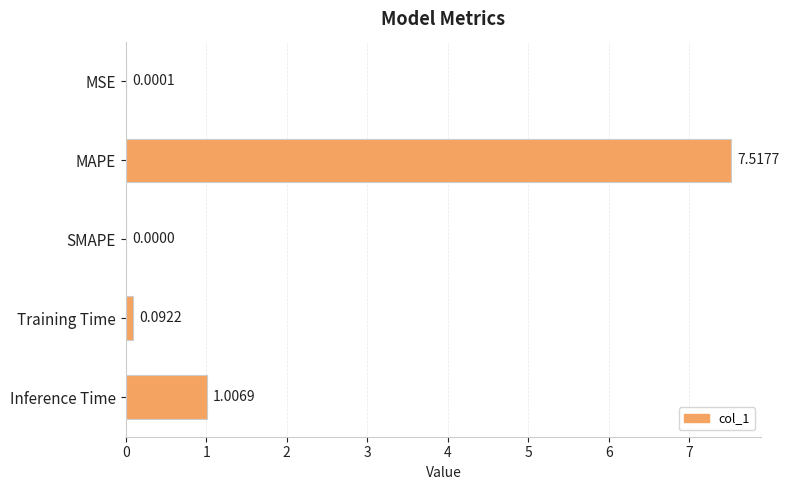

Where is the data nearest to the value 3?

Inference Time